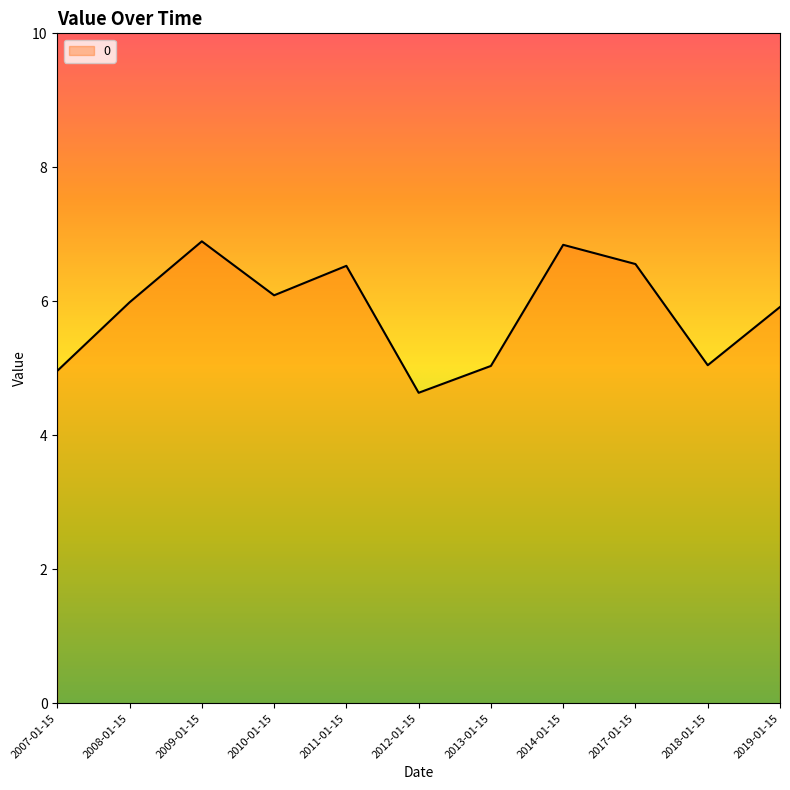

The value at 2011-01-15 is 6.5. True or false?

True